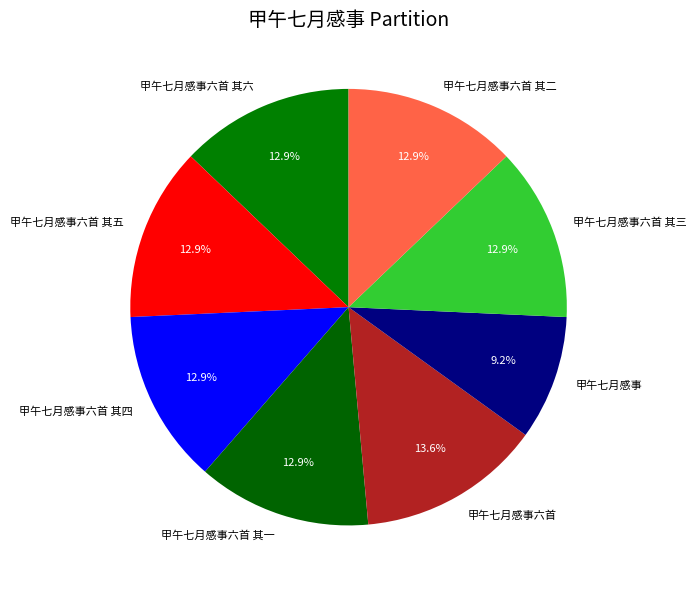

Which slice is the largest?

甲午七月感事六首